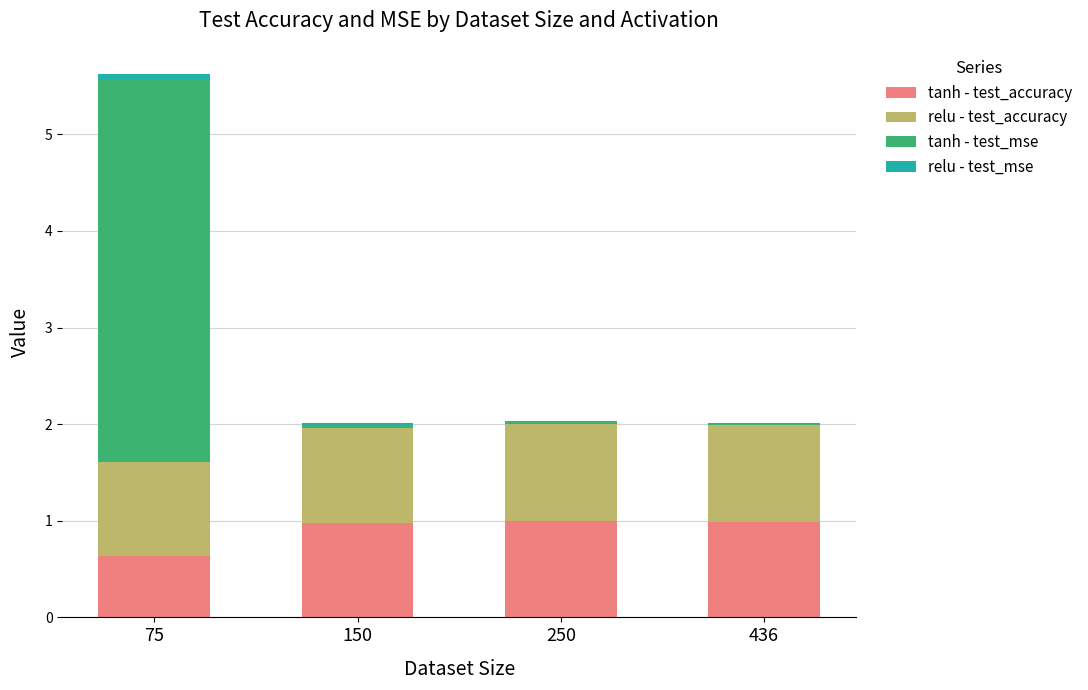

At which category is the sum across all series the highest?

75